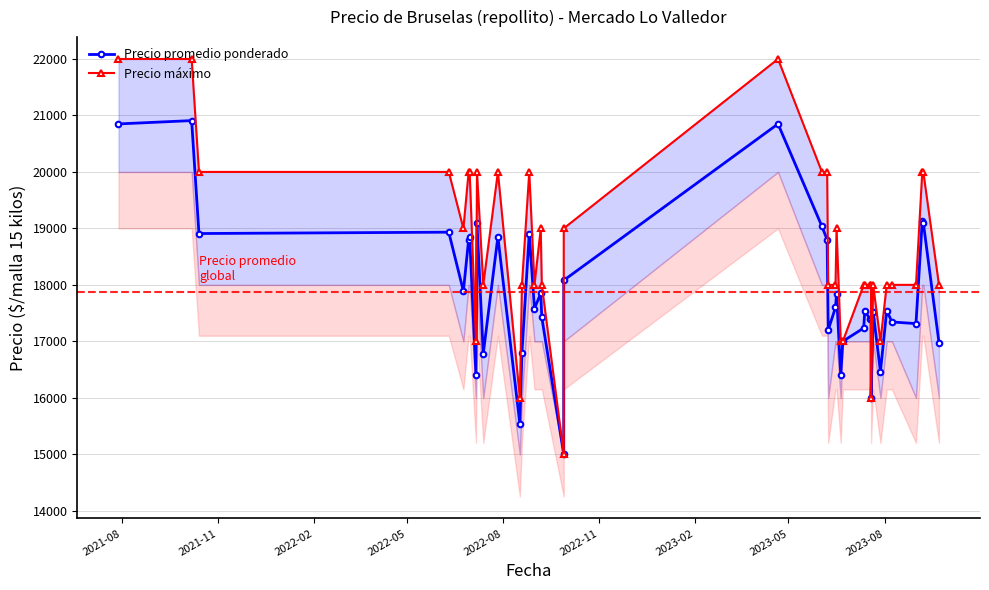

True or false: Precio máximo and Precio promedio ponderado cross at least once.

False